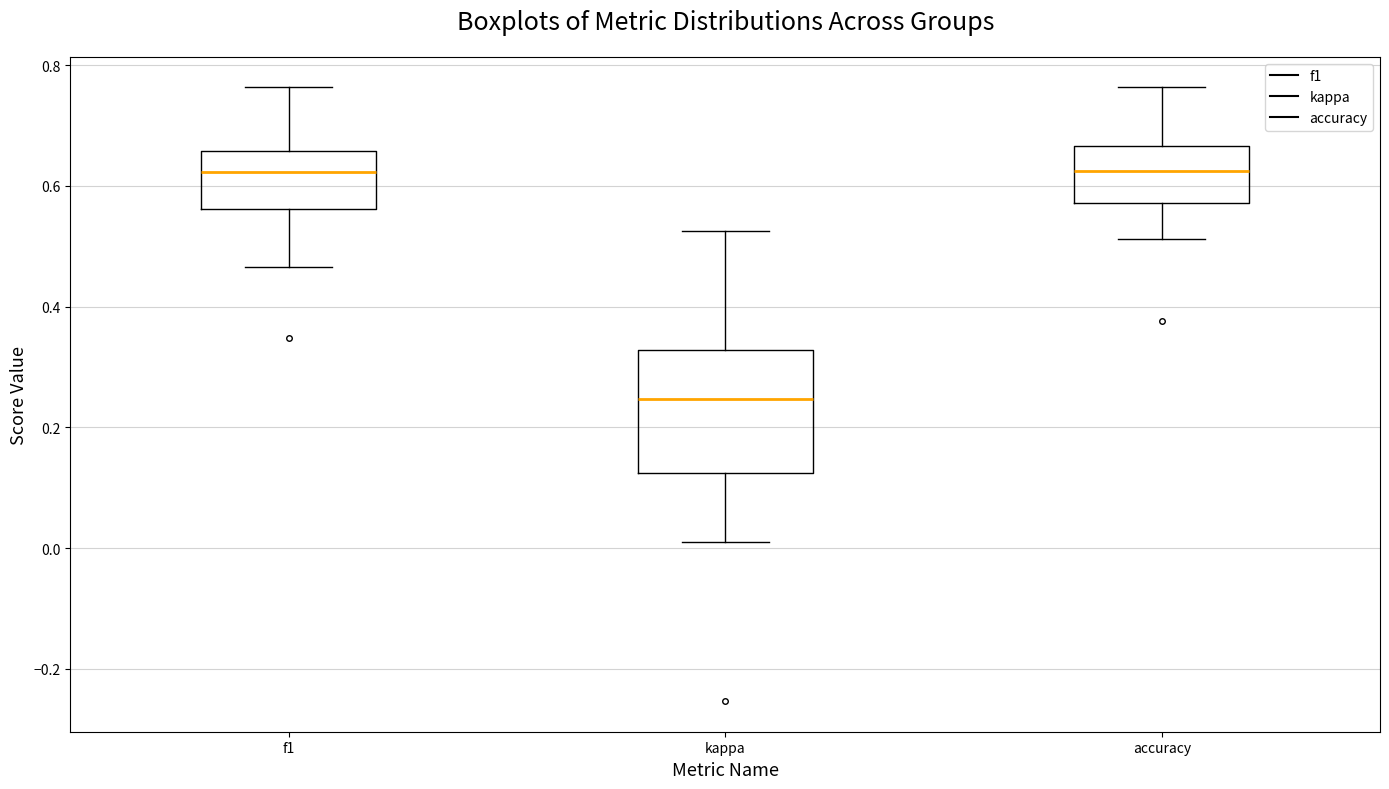

Which box is the tallest, from its lower edge to its upper edge?

kappa